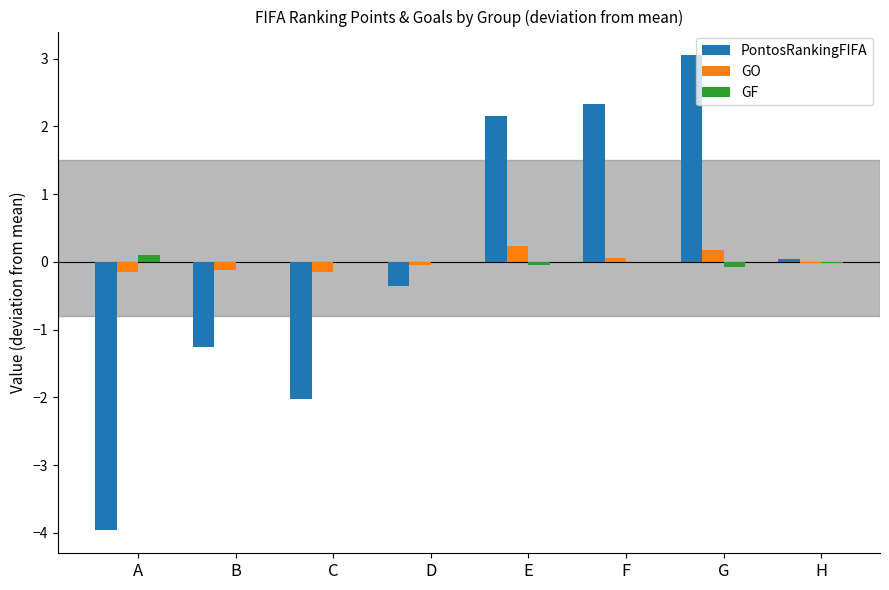

Where does the GF series first go above 0?

A